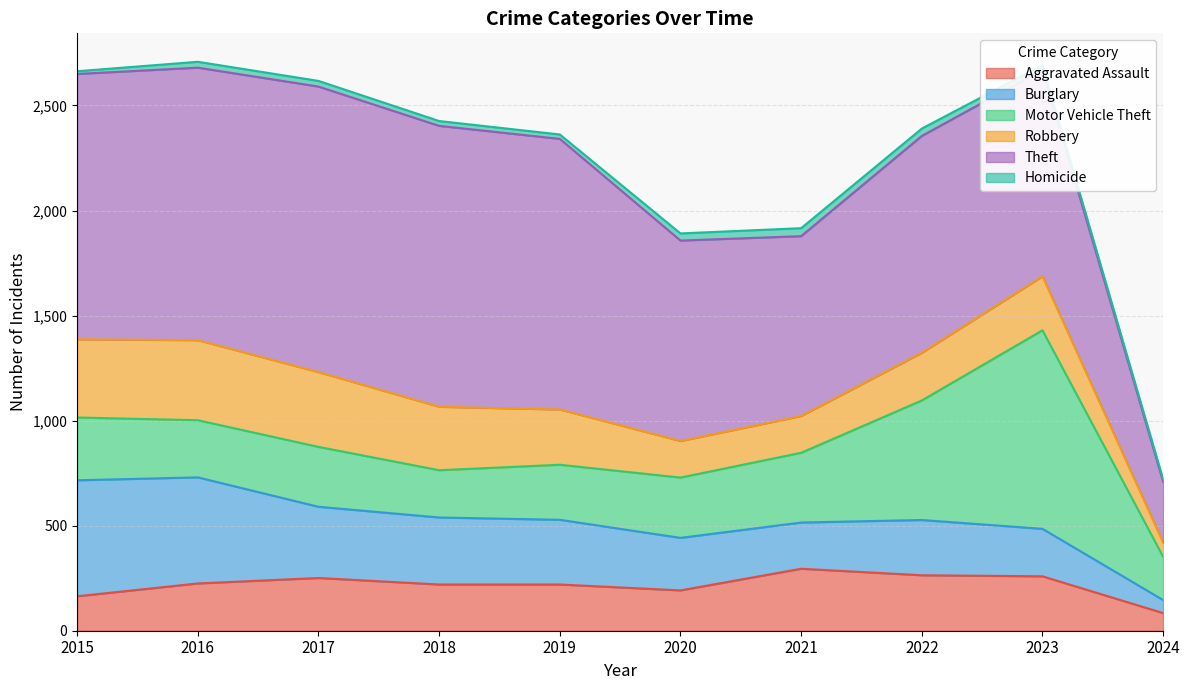

What is the spread (max minus min) of values at 2018?

1314